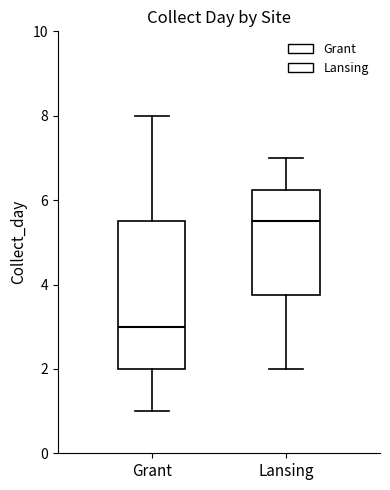

Reading left to right, transcribe this box plot: for each box, give where its median line is, the range the box spans, and where its two whiskers end, as read against the y-axis. The values are not printed on the chart, so give them approximately, as read against the axis.

Grant: median 3.0, box 2.0 to 5.6, whiskers 1.0 to 8.0
Lansing: median 5.6, box 3.8 to 6.2, whiskers 2.0 to 7.0